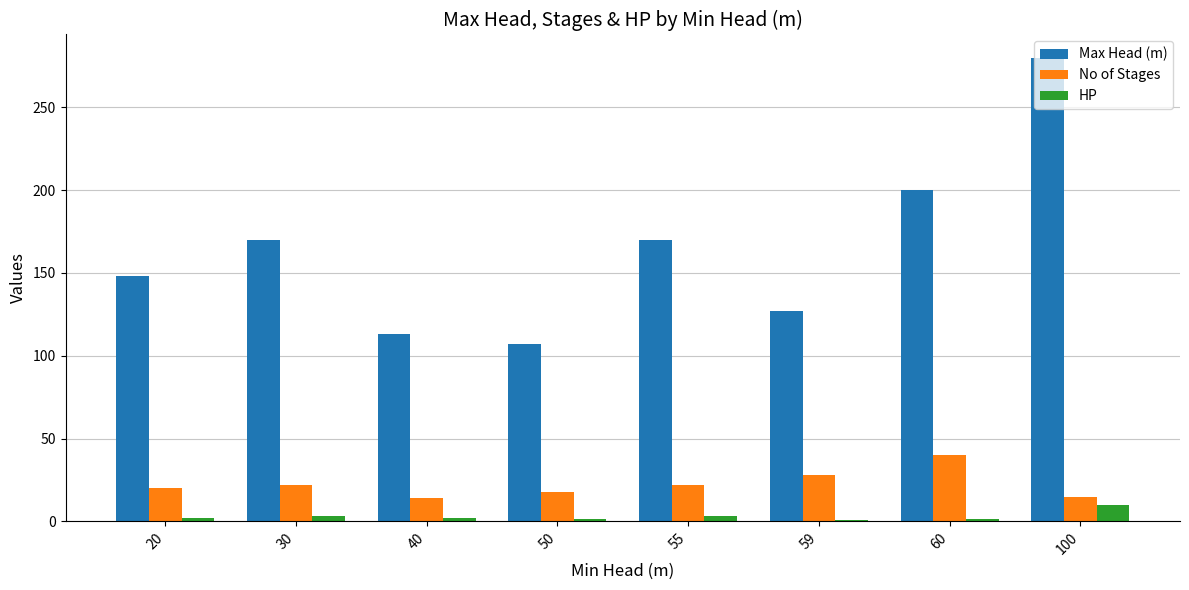

Which category has the highest value across all series?

100